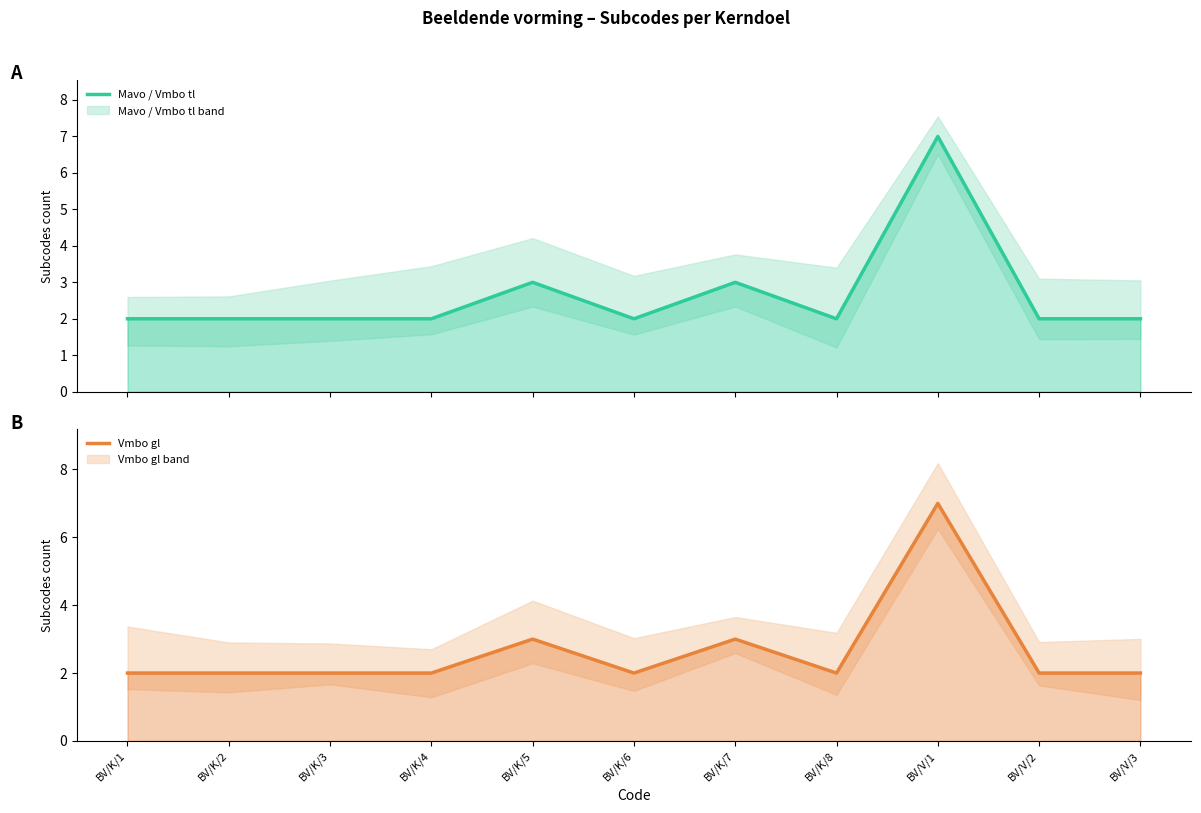

Rank the series at BV/V/2 from highest to lowest value.

Mavo / Vmbo tl line, Vmbo gl line